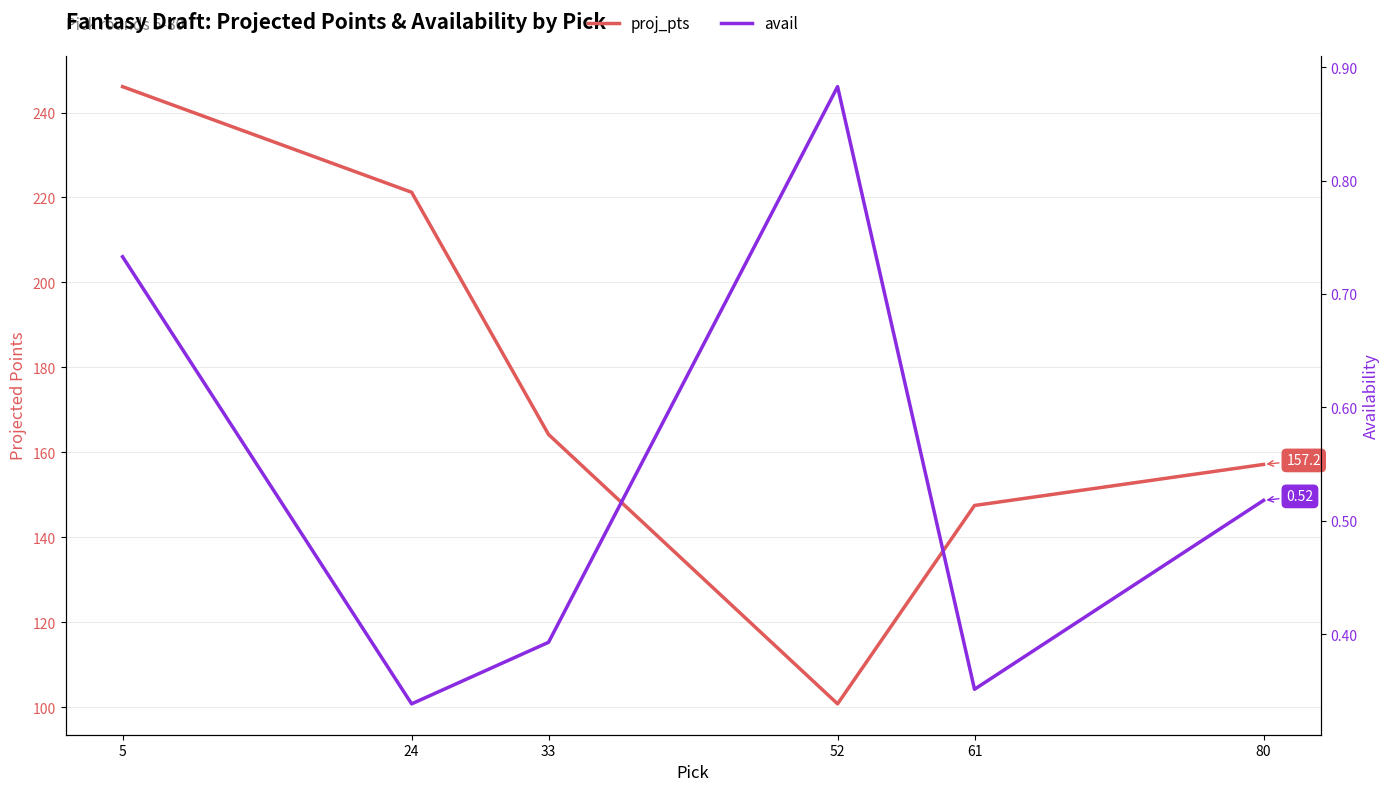

Reading left to right, list all the values displayed in this chart.

proj_pts: 5=246.1	24=221.2	33=164.2	52=100.8	61=147.5	80=157.2
avail: 5=0.7	24=0.3	33=0.4	52=0.9	61=0.4	80=0.5